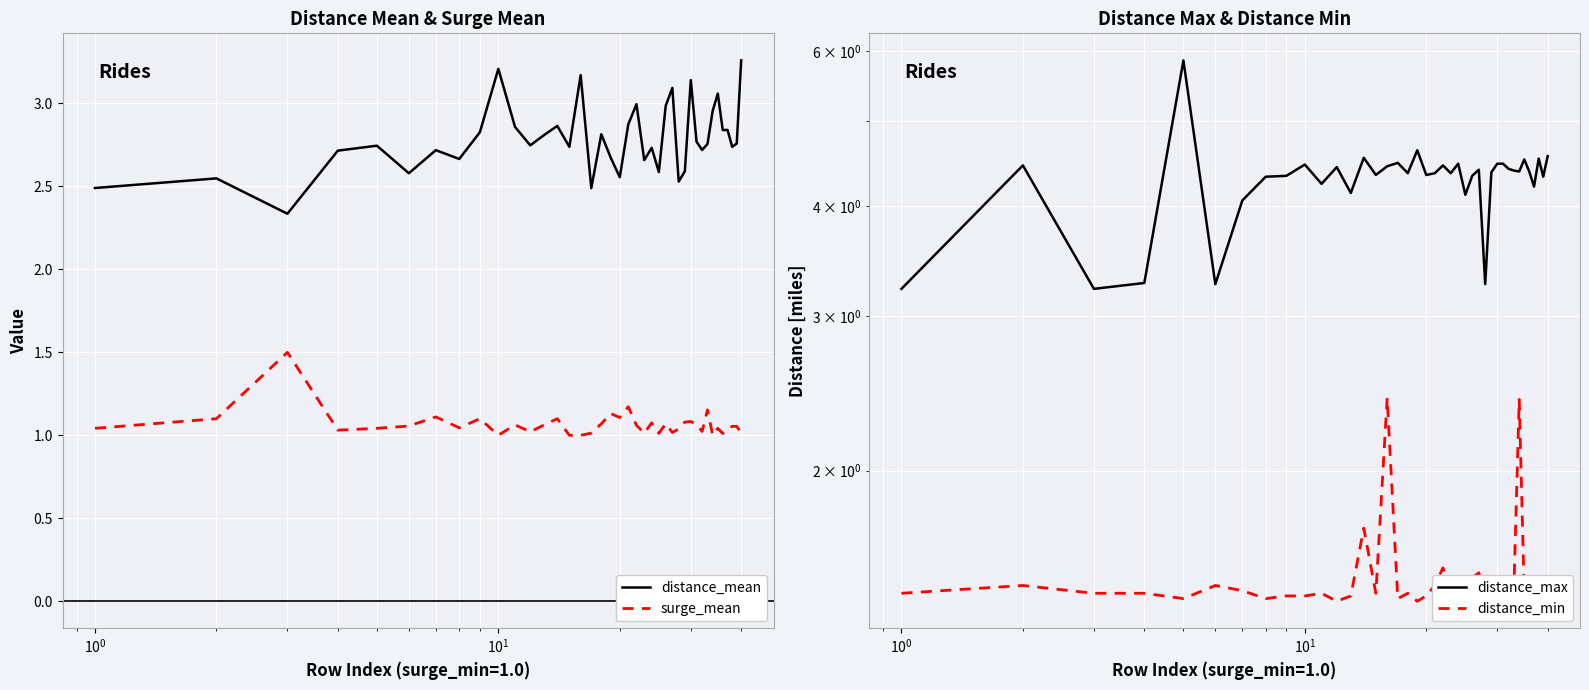

True or false: distance_mean and distance_min intersect in this chart.

False